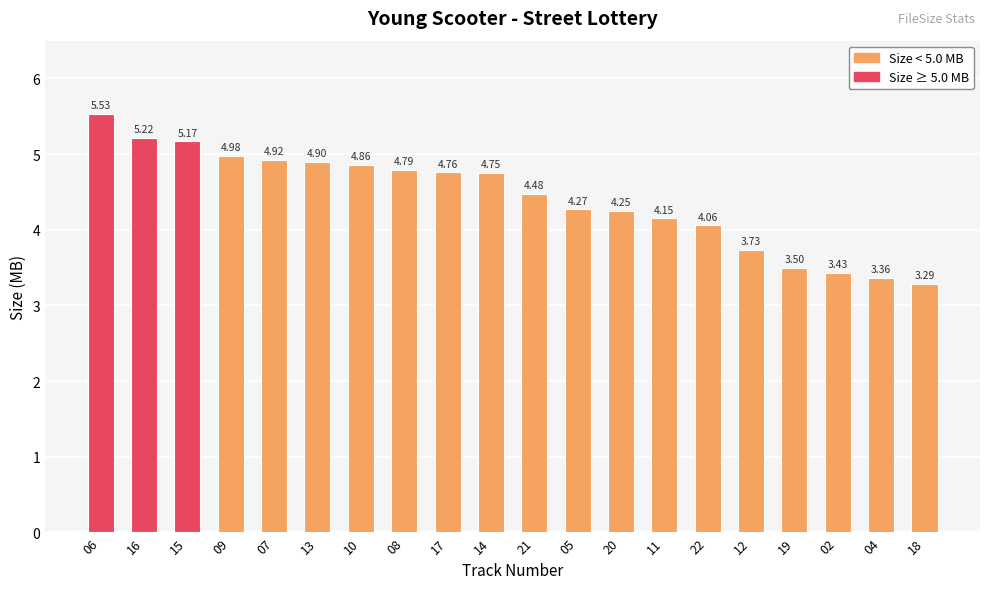

What is the ratio of the value at 22 to the value at 09?

0.8